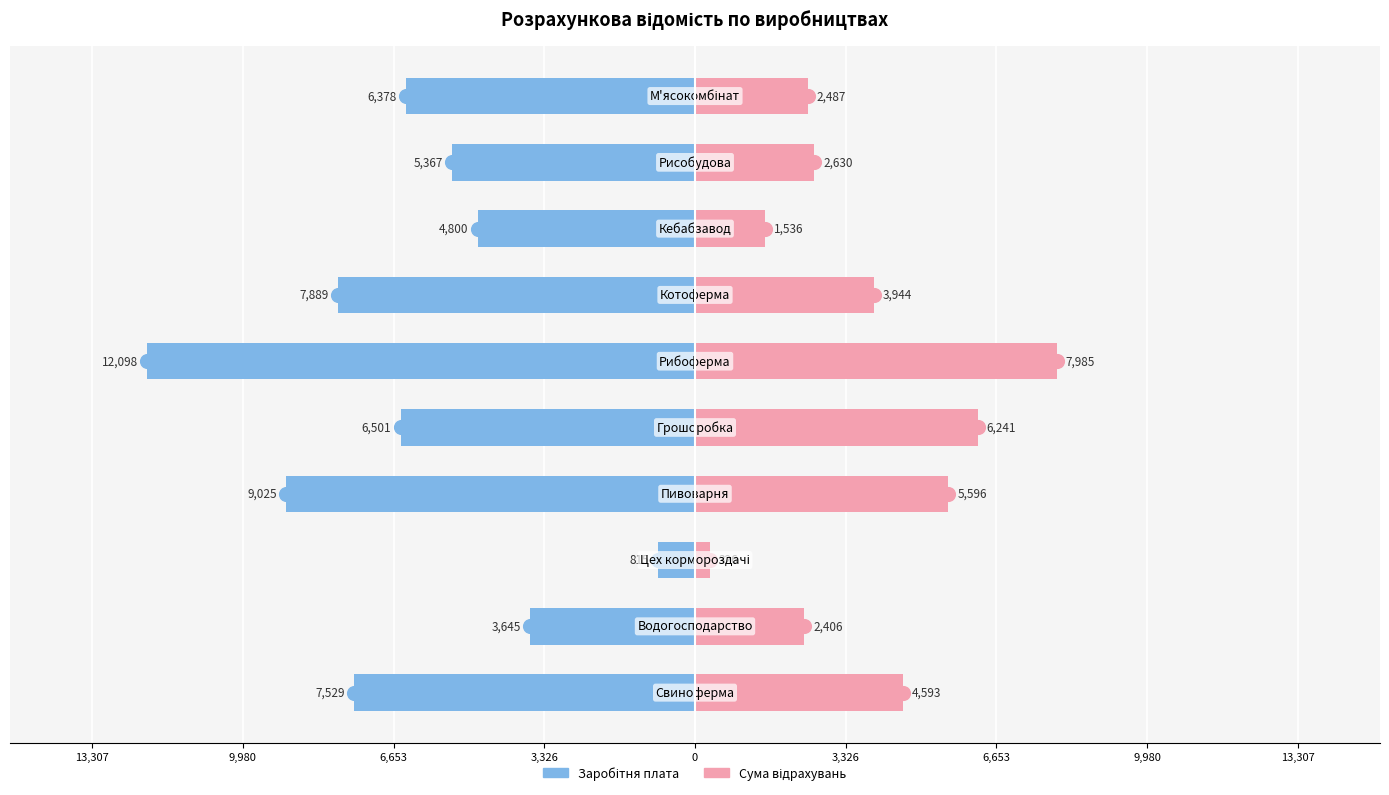

What is the difference between the maximum and second lowest values in the Сума відрахувань series?

6448.7